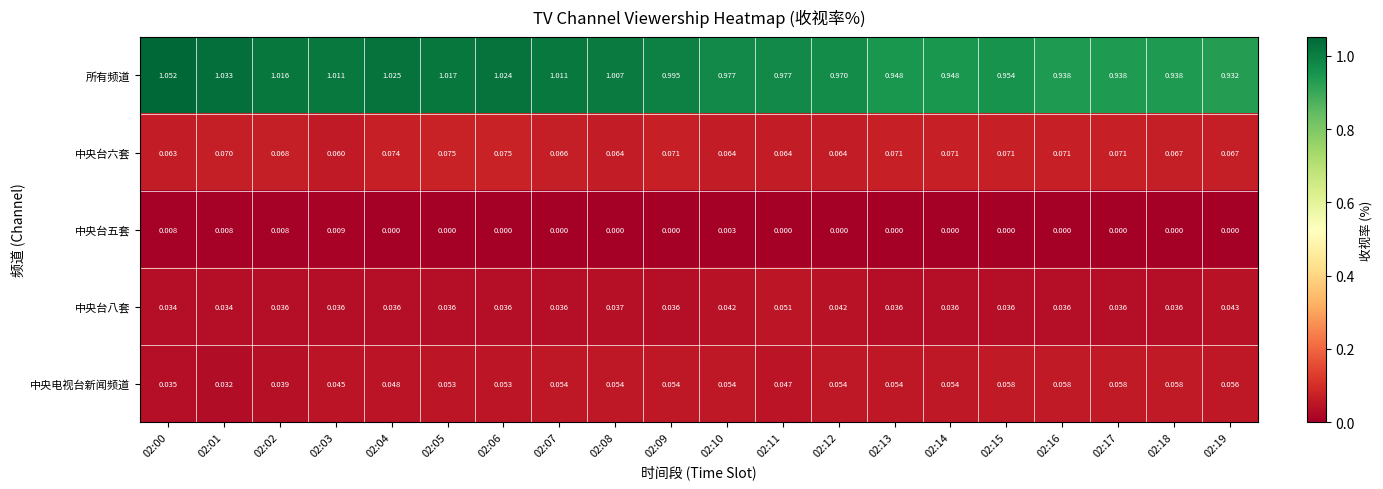

Which series has the largest total across all categories?

所有频道